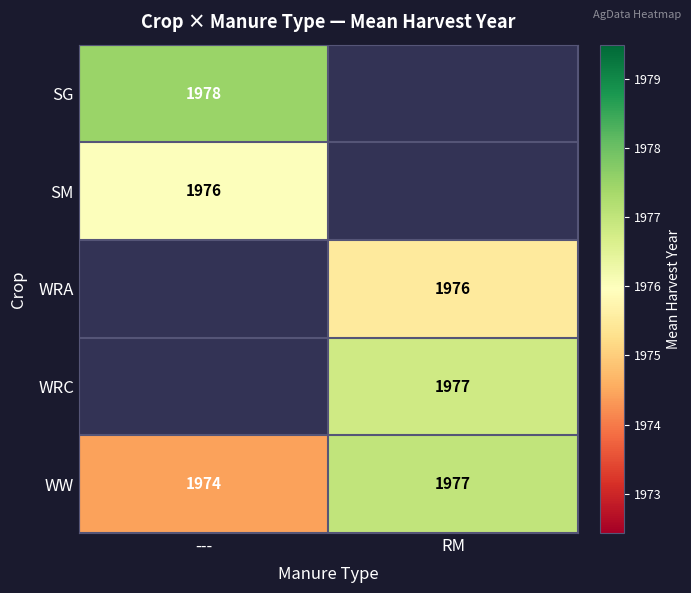

At how many categories does at least one series exceed 1977?

1